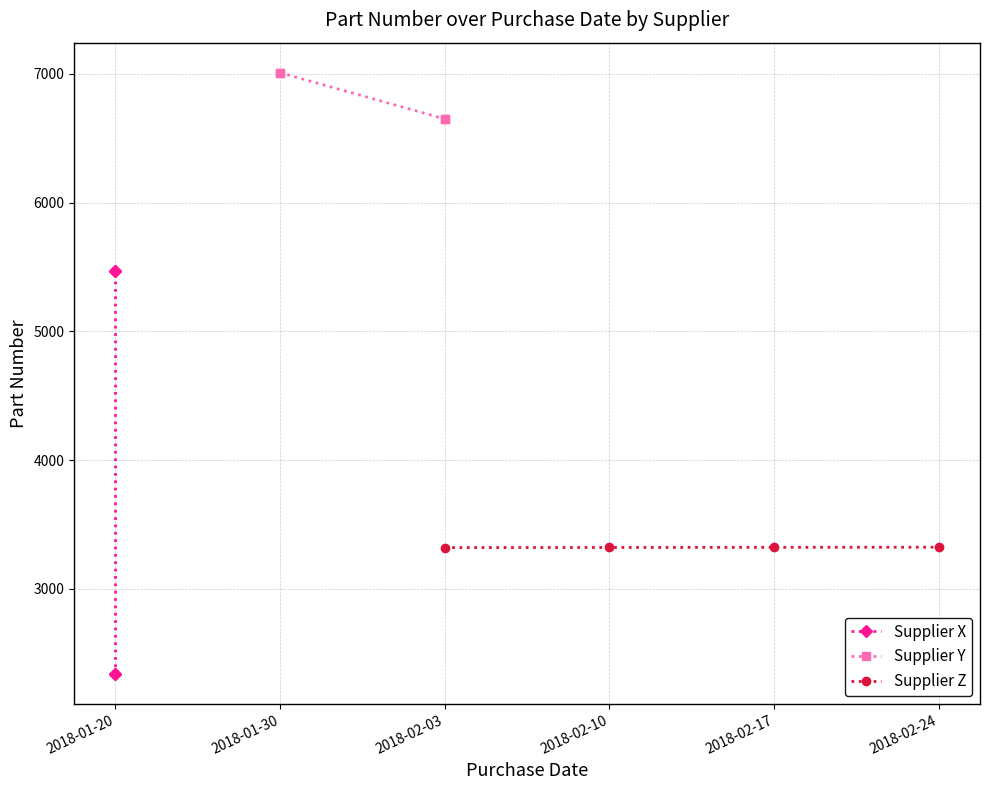

What is the minimum value for Supplier Z?

3321